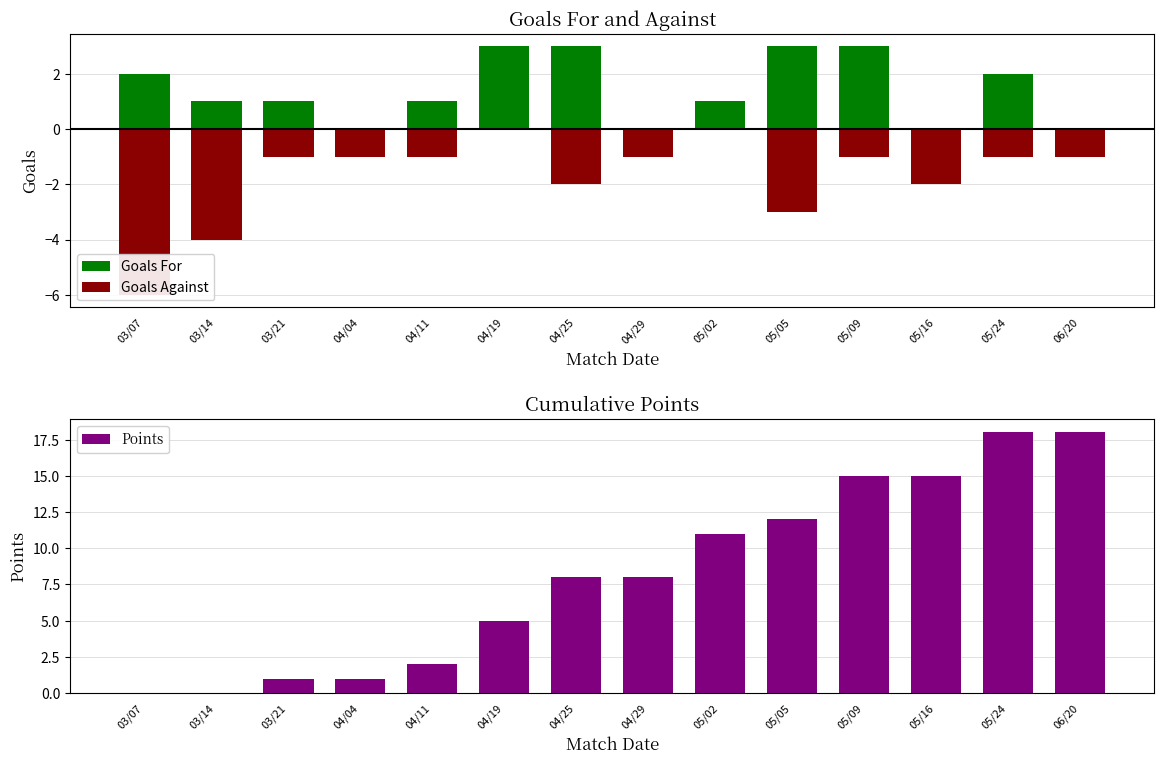

Rank the categories by Goals Against value from lowest to highest.

03/07, 03/14, 05/05, 04/25, 05/16, 03/21, 04/04, 04/11, 04/29, 05/09, 05/24, 06/20, 04/19, 05/02